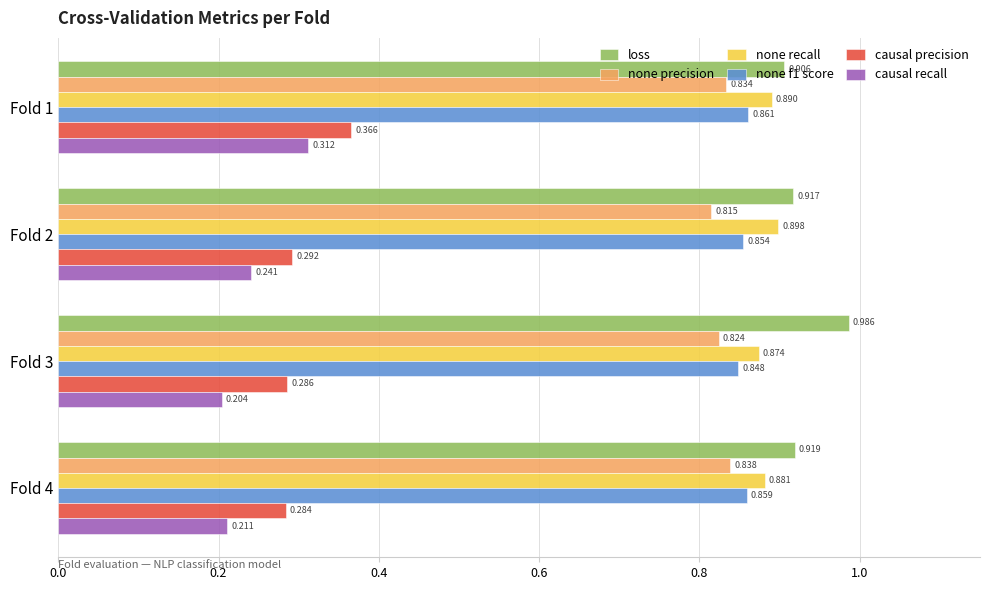

Which series has the largest total across all categories?

loss